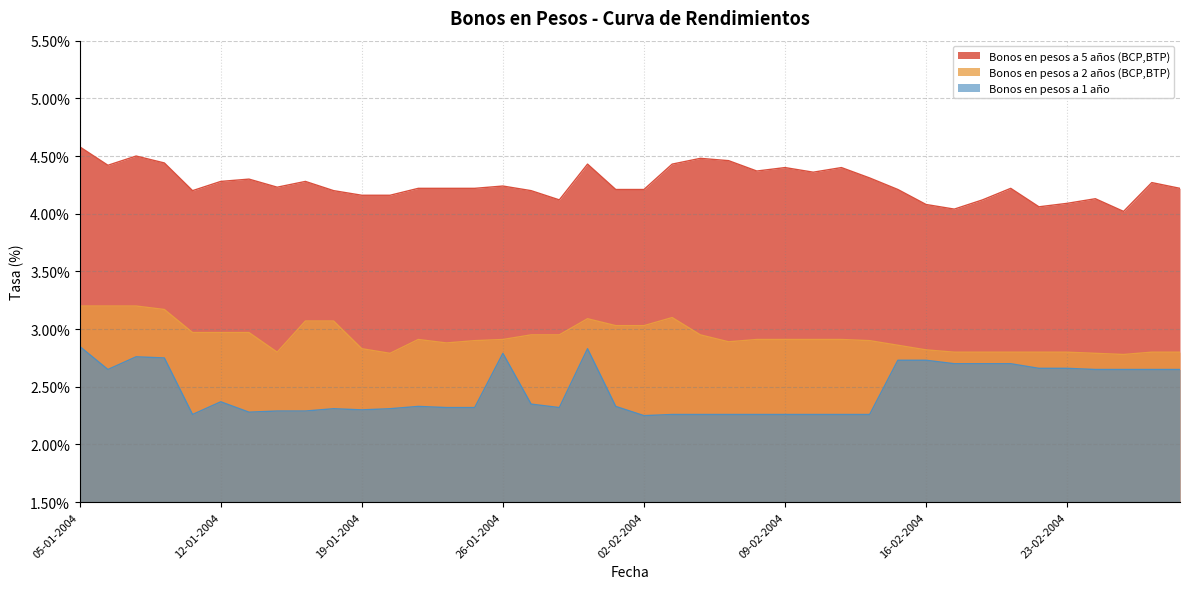

True or false: Bonos en pesos a 2 años (BCP,BTP) and Bonos en pesos a 5 años (BCP,BTP) intersect in this chart.

False